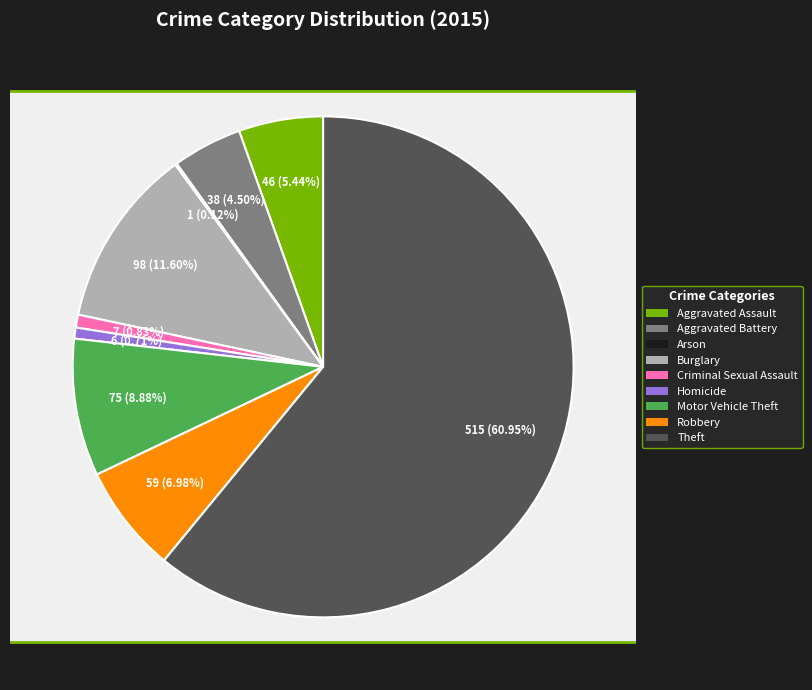

Is it true that Burglary is 12% of the pie?

True